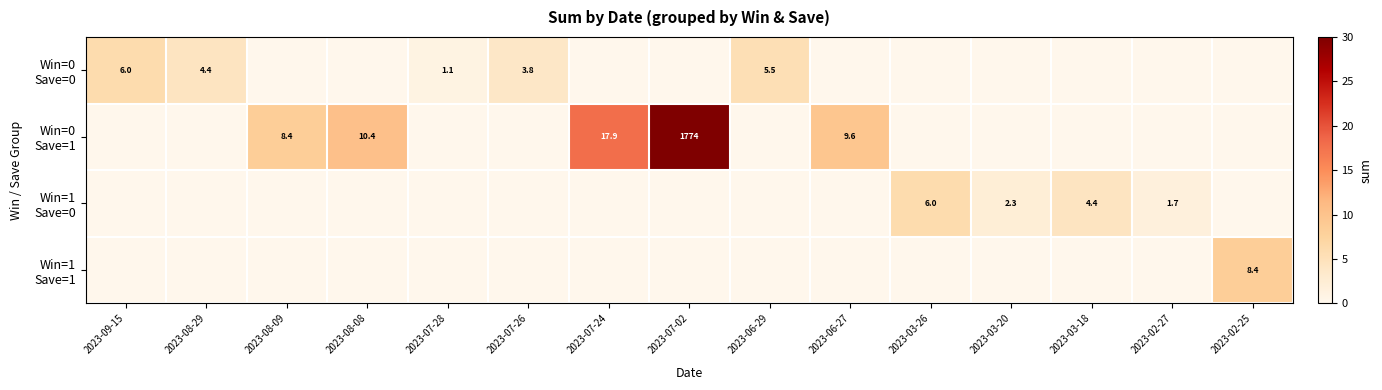

At 2023-03-20, list the series in order from smallest to largest.

Win=0 Save=0, Win=0 Save=1, Win=1 Save=1, Win=1 Save=0